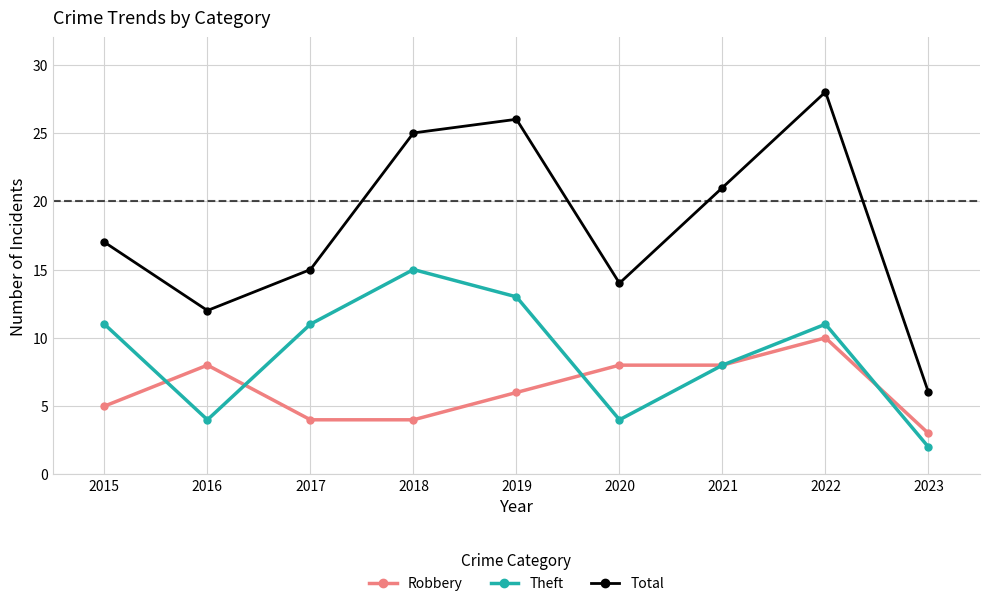

Read the Theft value at 2018.

15